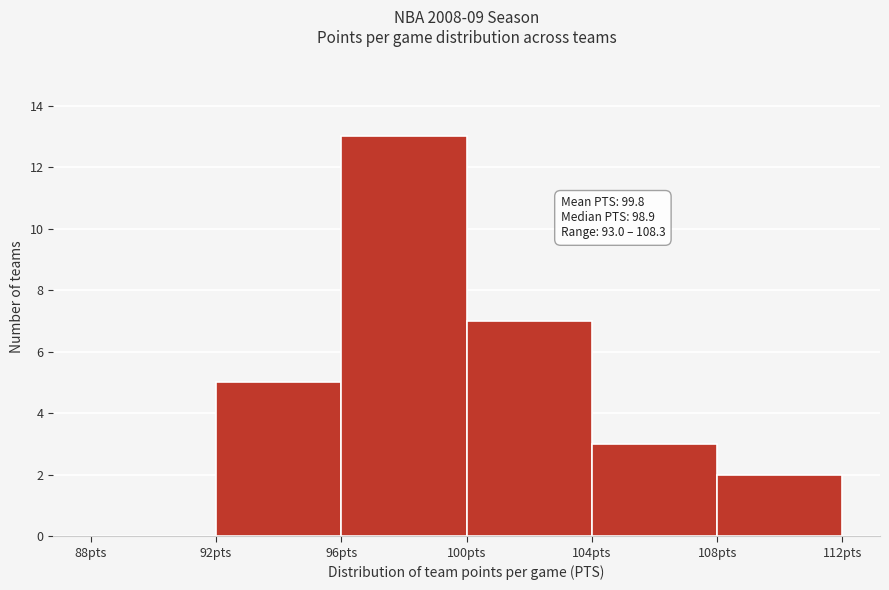

Over which range of the x-axis is the bar tallest?

96 to 100